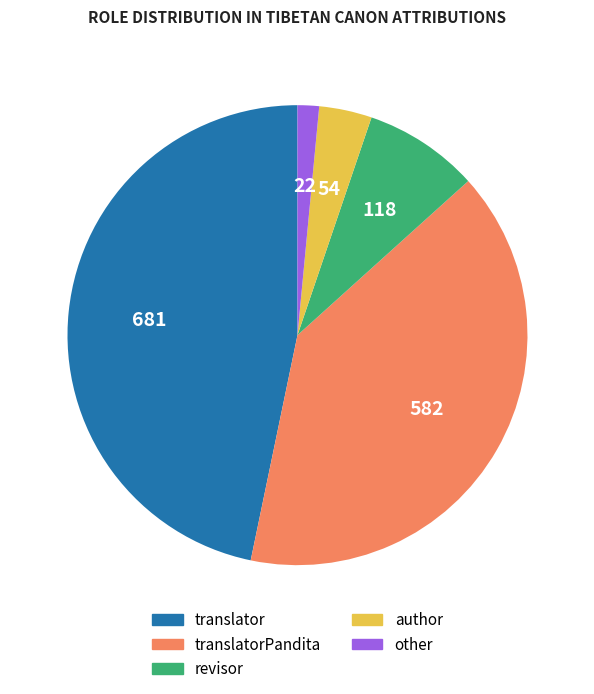

How many slices are in this pie chart?

5